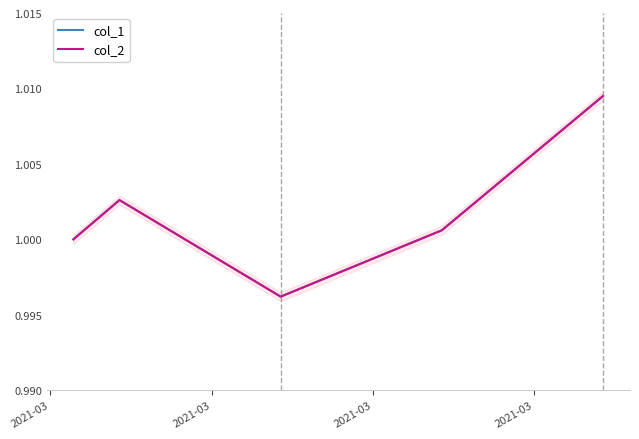

True or false: col_2 and col_1 intersect in this chart.

False